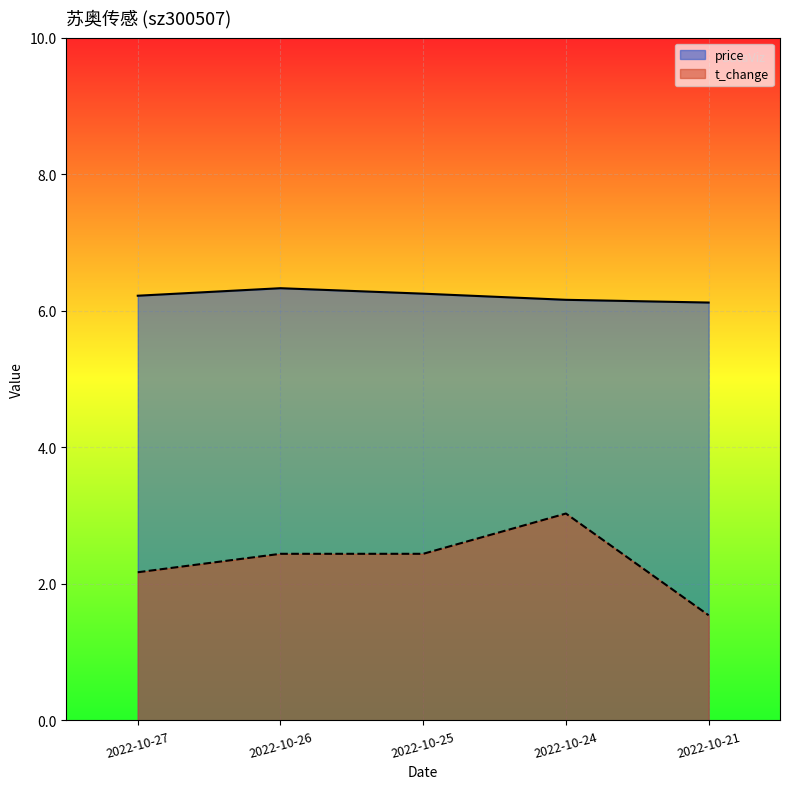

What is the total value across all series at 2022-10-27?

8.4